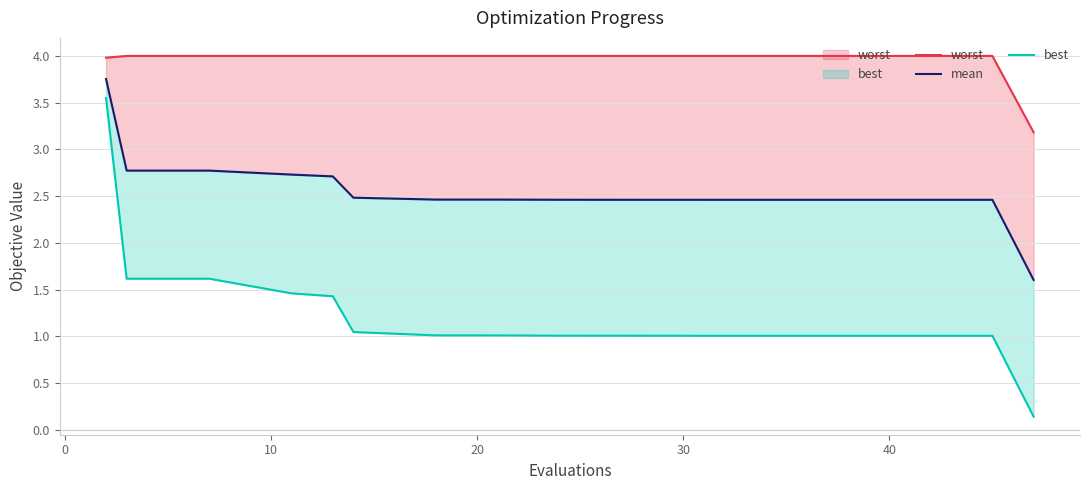

True or false: best and worst intersect in this chart.

False